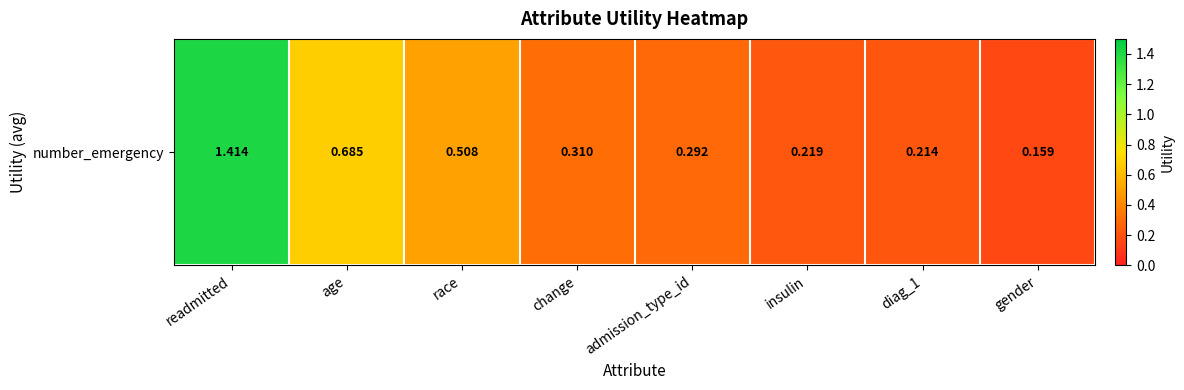

Where is the data nearest to the value 0?

gender